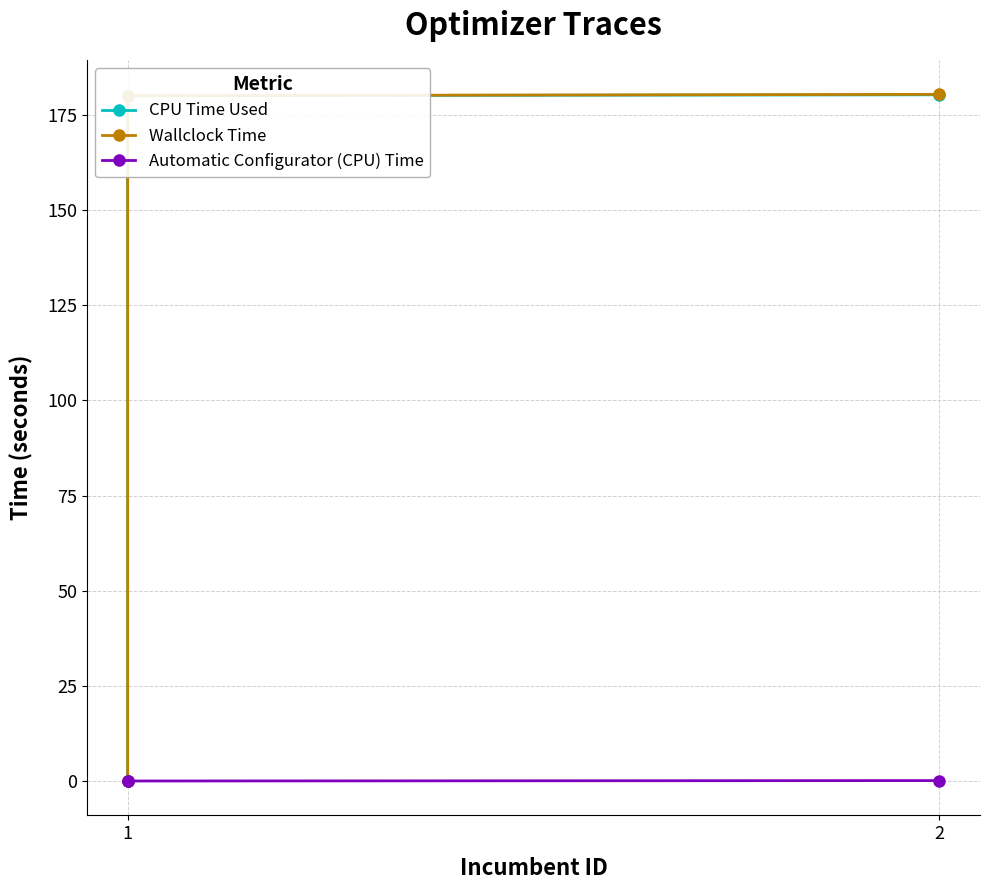

The value of Wallclock Time at 2 is 59.5. True or false?

False